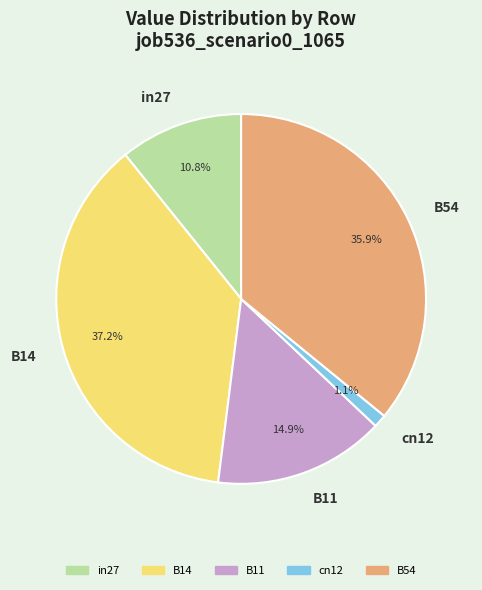

Does B14 account for over 50% of the chart?

No